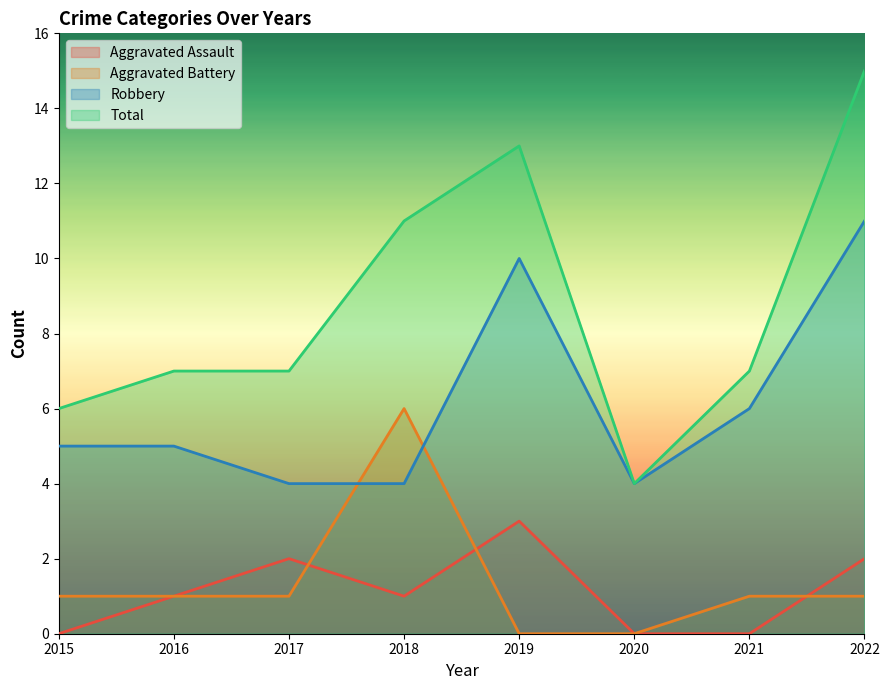

Reading left to right, extract all data points from this chart.

Aggravated Assault: 2015=0	2016=1	2017=2	2018=1	2019=3	2020=0	2021=0	2022=2
Aggravated Battery: 2015=1	2016=1	2017=1	2018=6	2019=0	2020=0	2021=1	2022=1
Robbery: 2015=5	2016=5	2017=4	2018=4	2019=10	2020=4	2021=6	2022=11
Total: 2015=6	2016=7	2017=7	2018=11	2019=13	2020=4	2021=7	2022=15